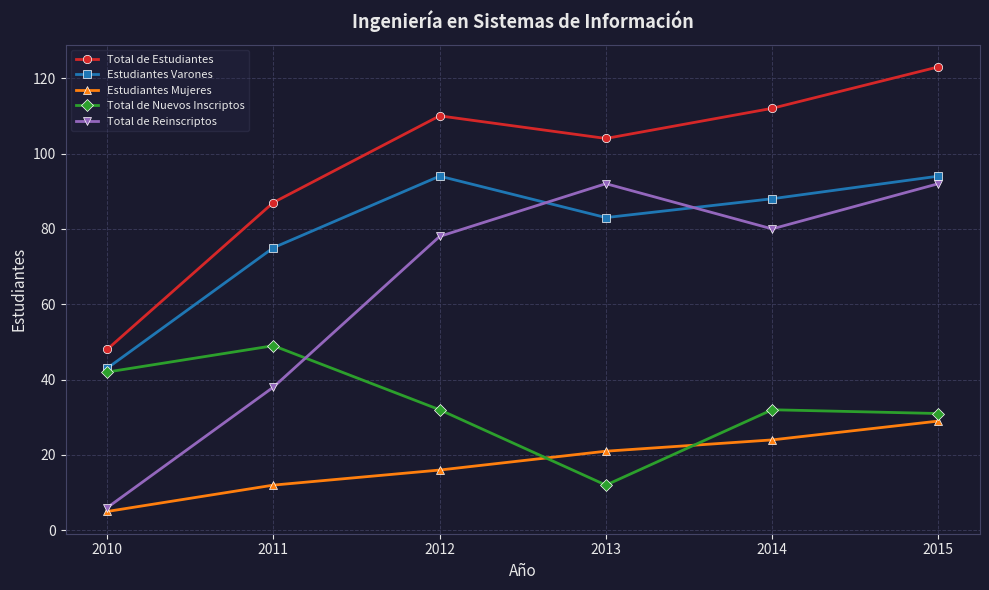

True or false: Total de Nuevos Inscriptos has a value of 6 at 2013.

False